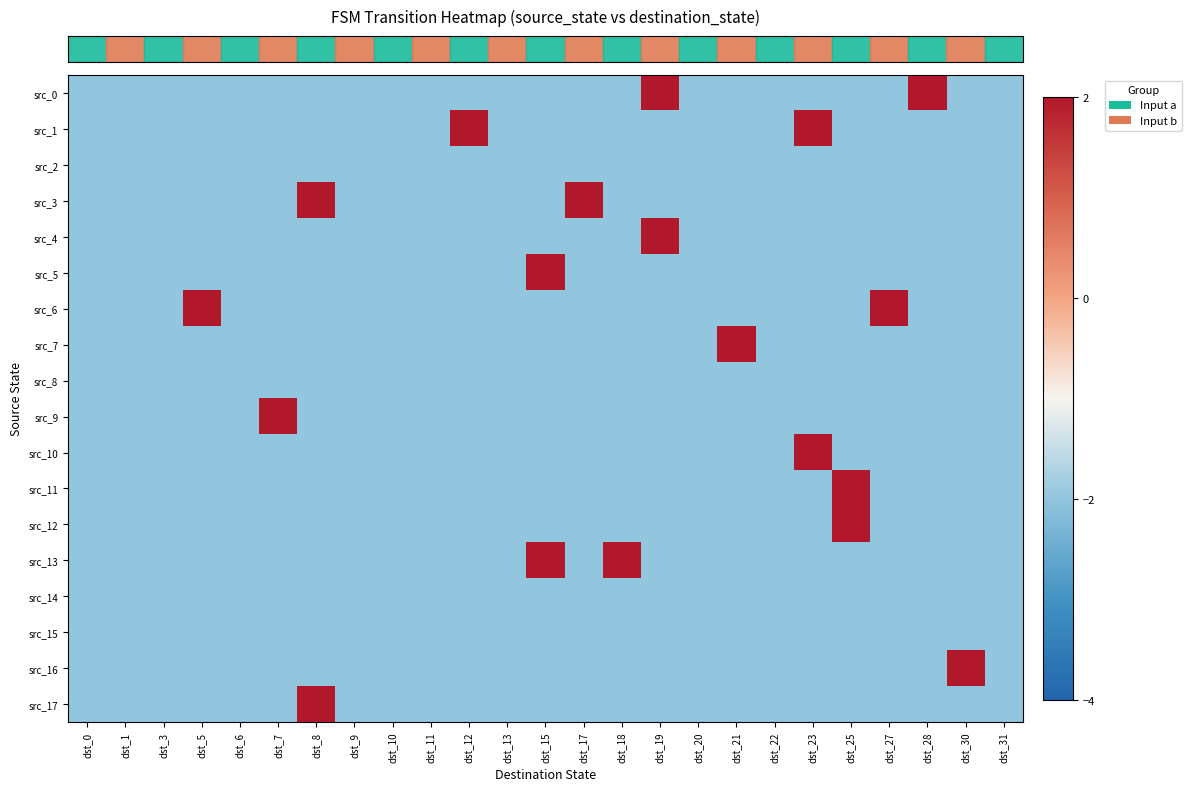

At which category is the sum across all series the highest?

dst_8